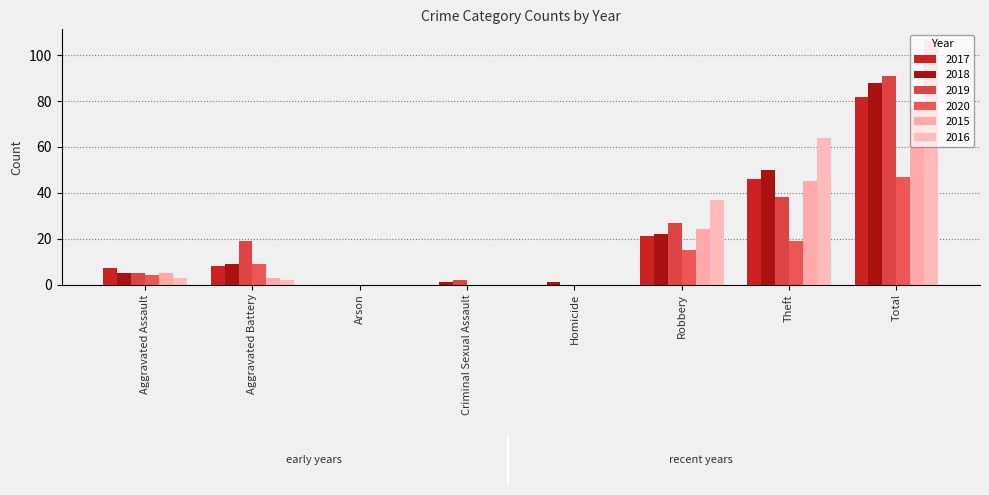

How many values in 2018 are above zero?

7